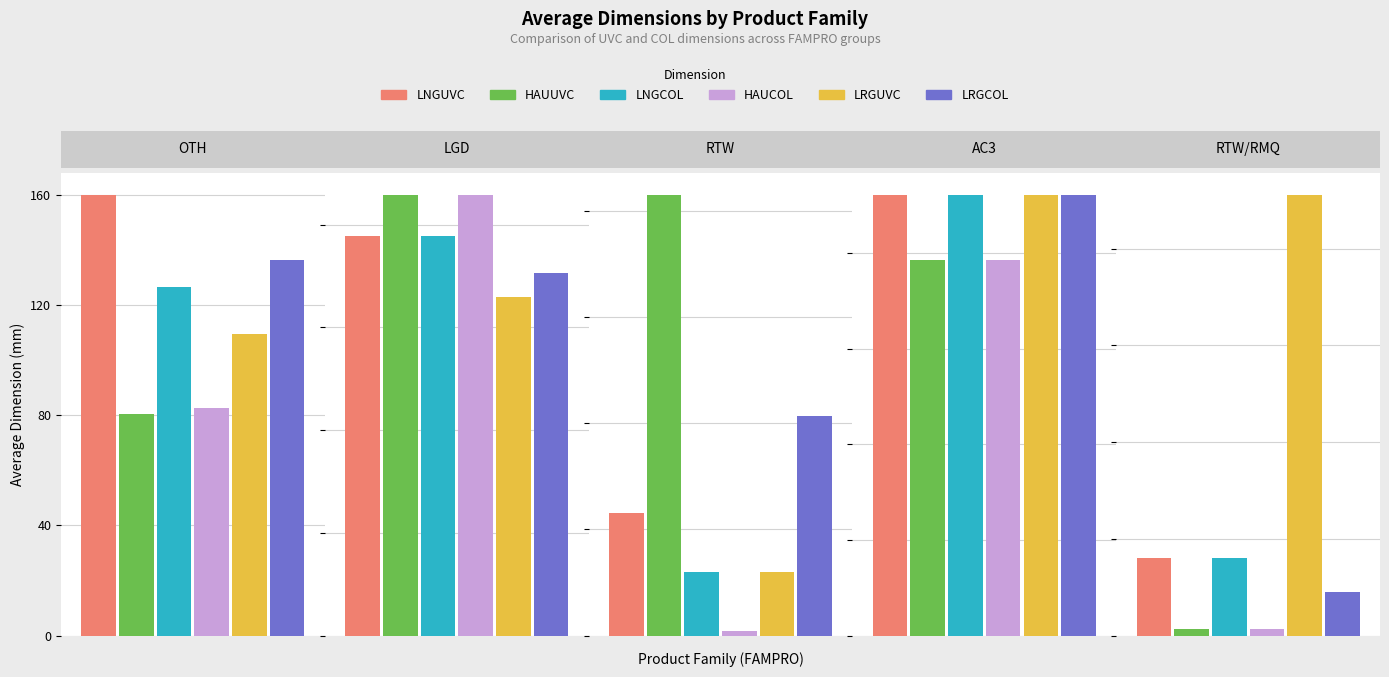

What are all the series names shown in the legend?

LNGUVC, HAUUVC, LNGCOL, HAUCOL, LRGUVC, LRGCOL